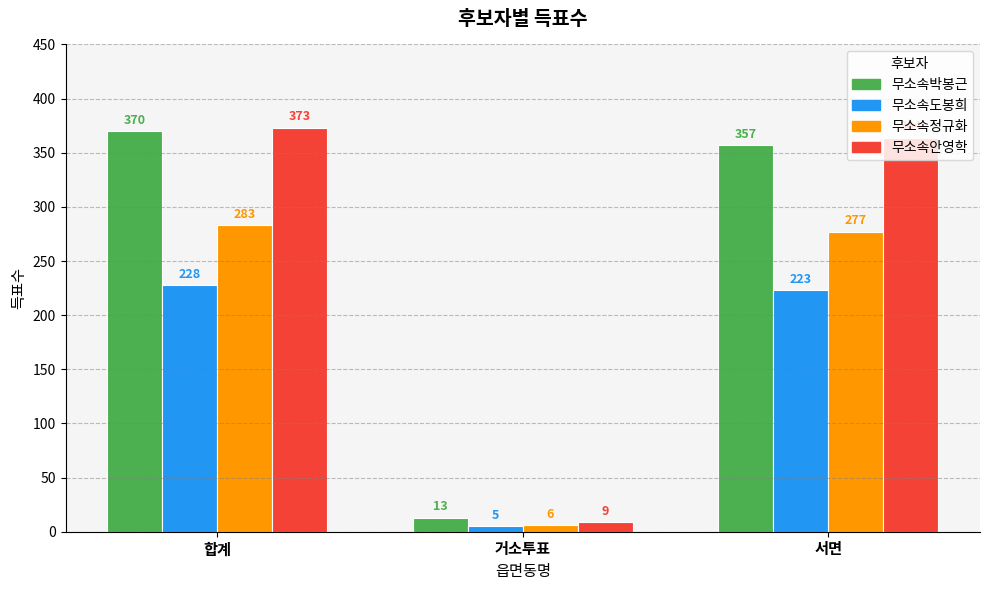

What is the total value across all series at 합계?

1254